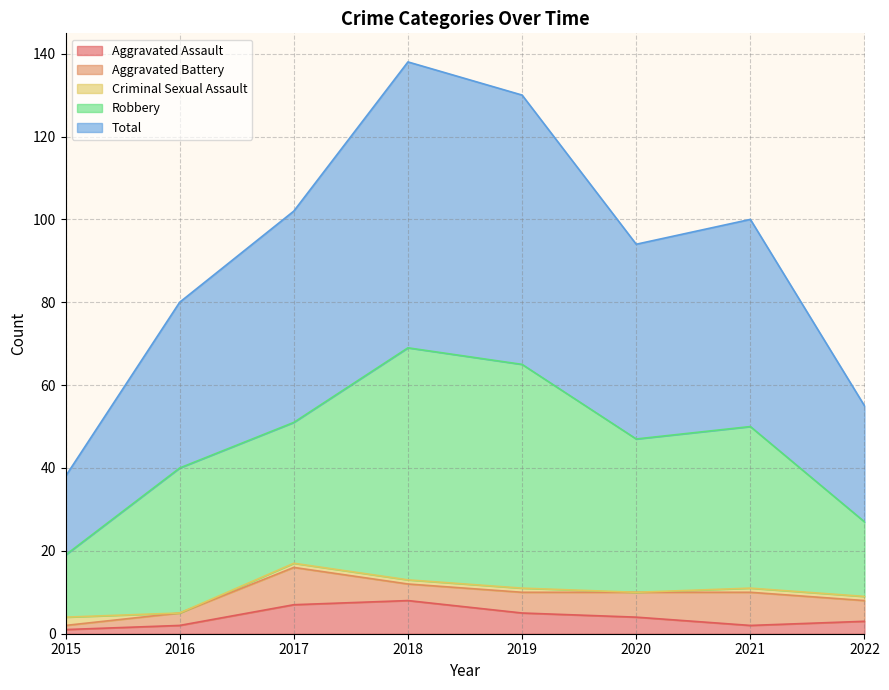

How many data points in Aggravated Assault are above 4?

3